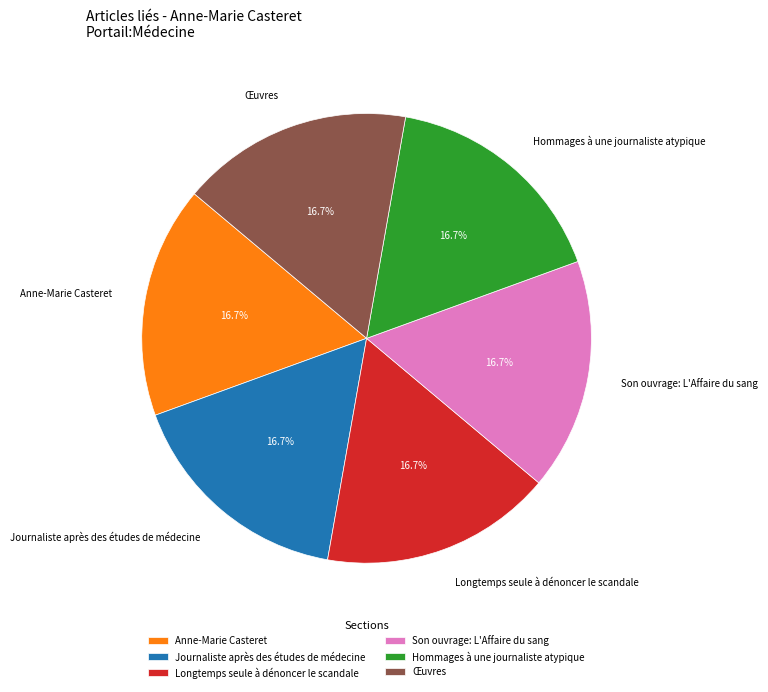

Does Journaliste après des études de médecine represent more than half of the total?

No